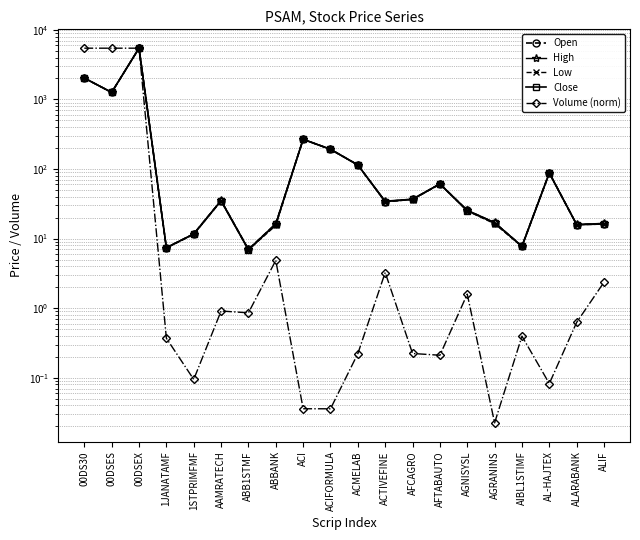

Is it true that Low equals 191.1 at ACIFORMULA?

True